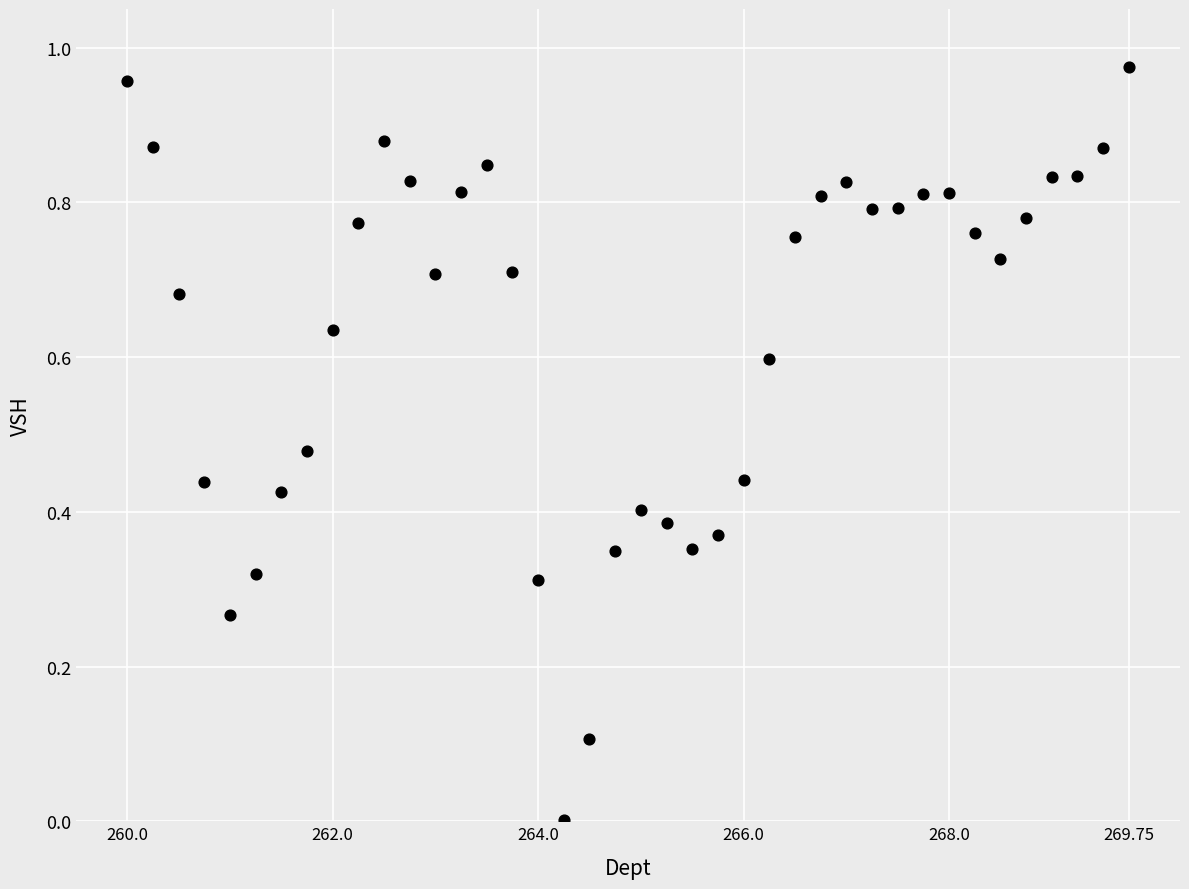

Count the number of points in this scatter plot.

40